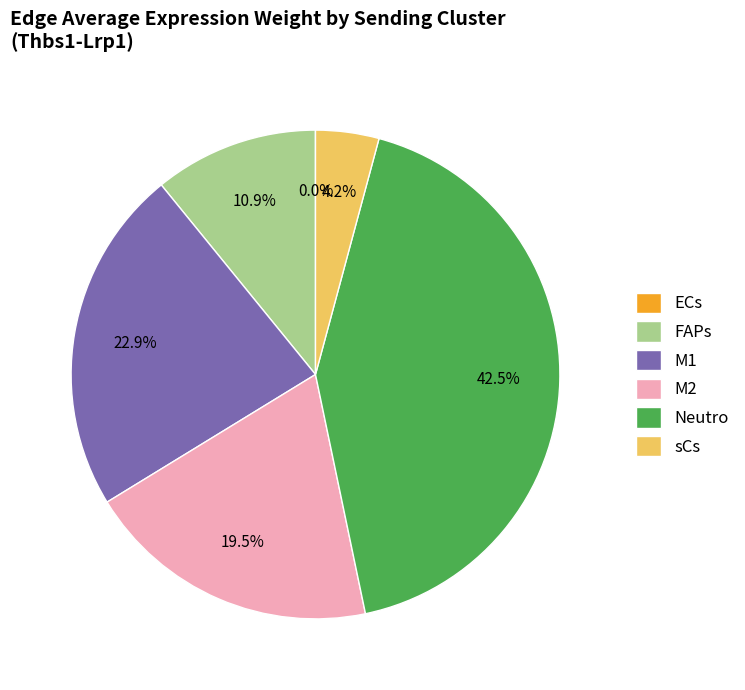

What is the ratio of the value at sCs to the value at FAPs?

0.4